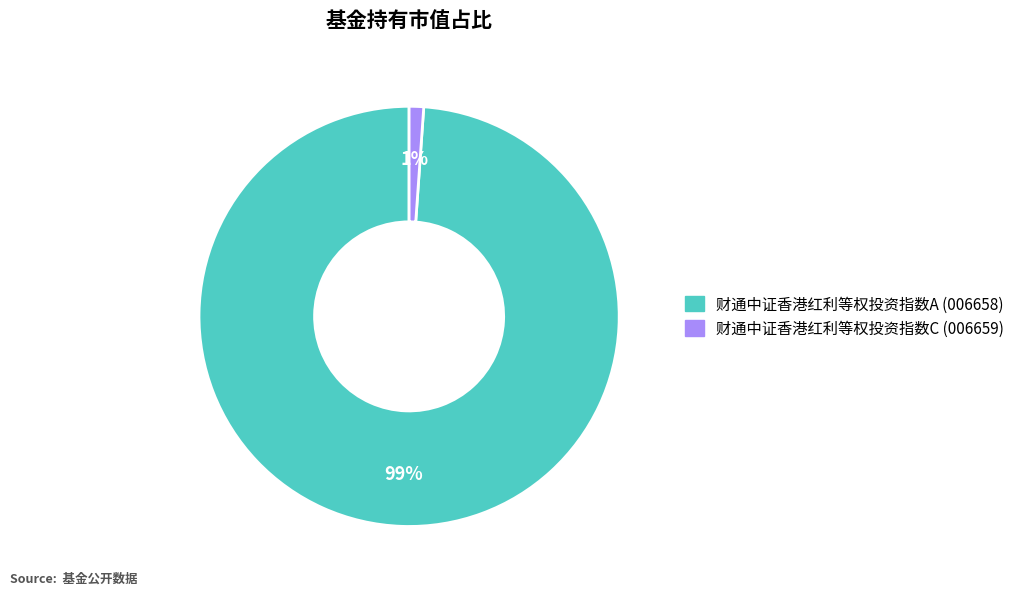

Is it true that 财通中证香港红利等权投资指数C is 11% of the pie?

False